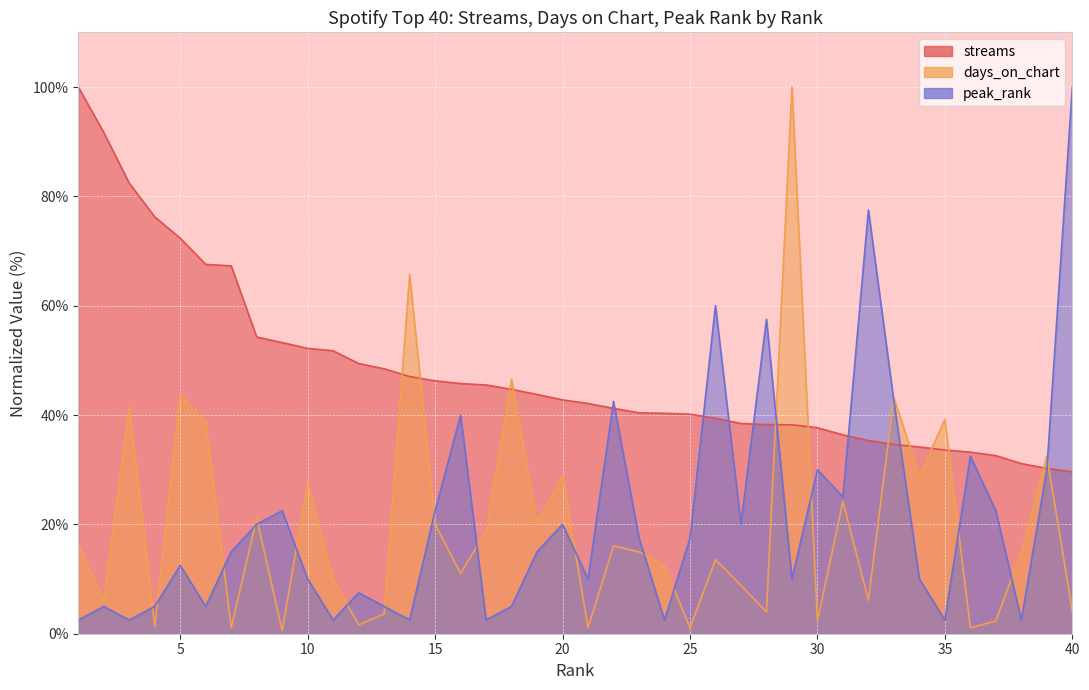

Is the value of streams at 6 greater than the value of peak_rank at 13?

Yes